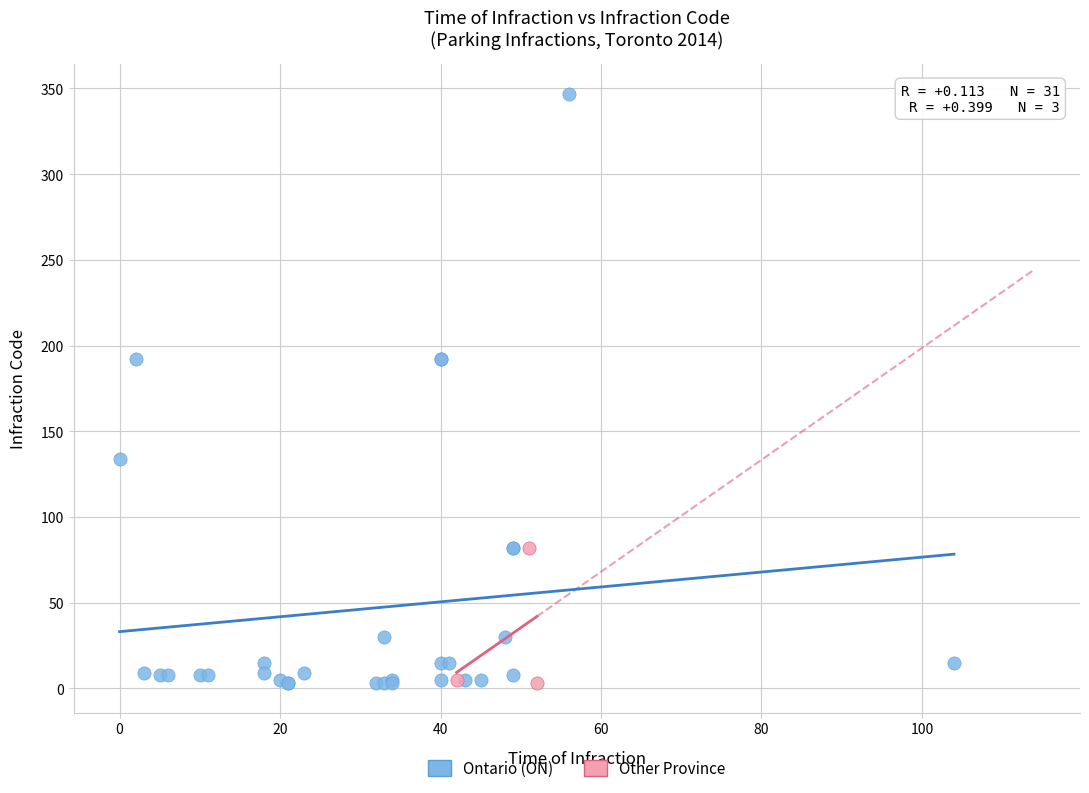

Which series has the largest Y range (max minus min)?

Ontario (ON)